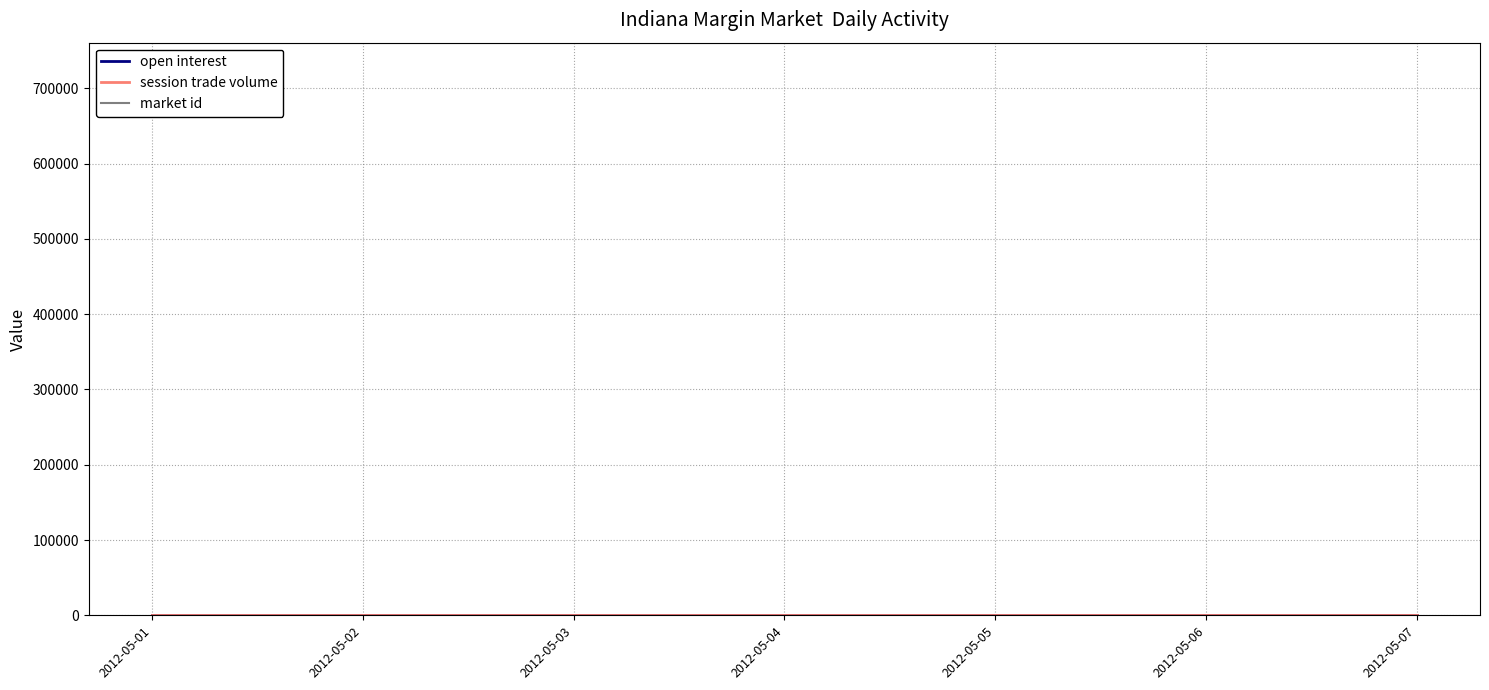

What are all the series names shown in the legend?

open interest, session trade volume, market id